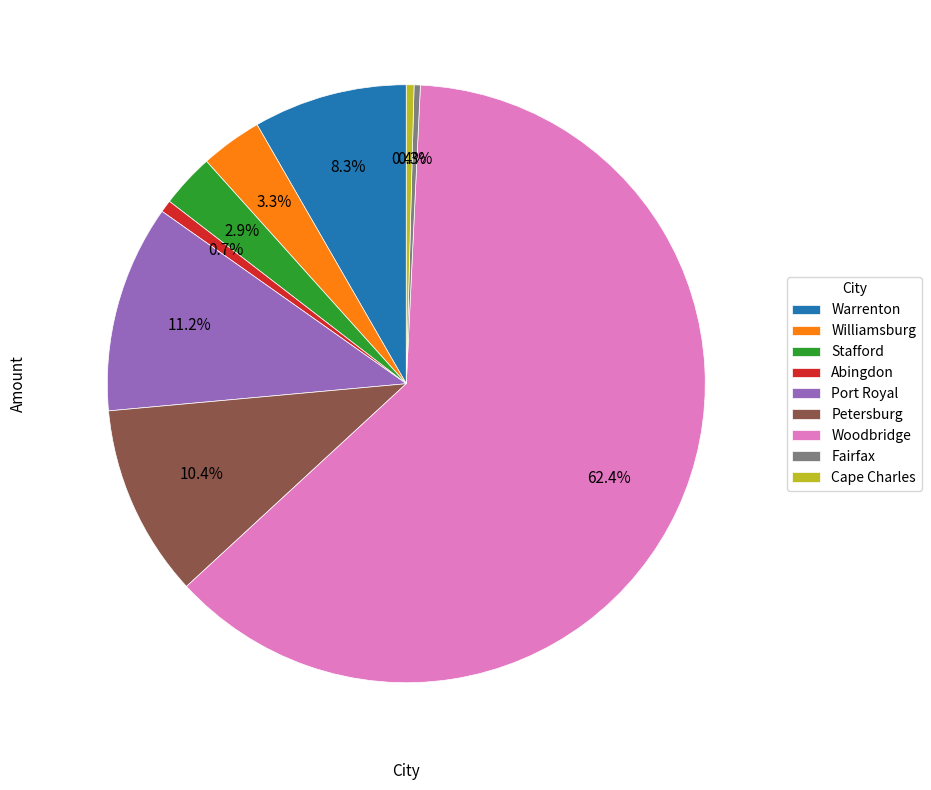

Count the number of slices in the pie.

9